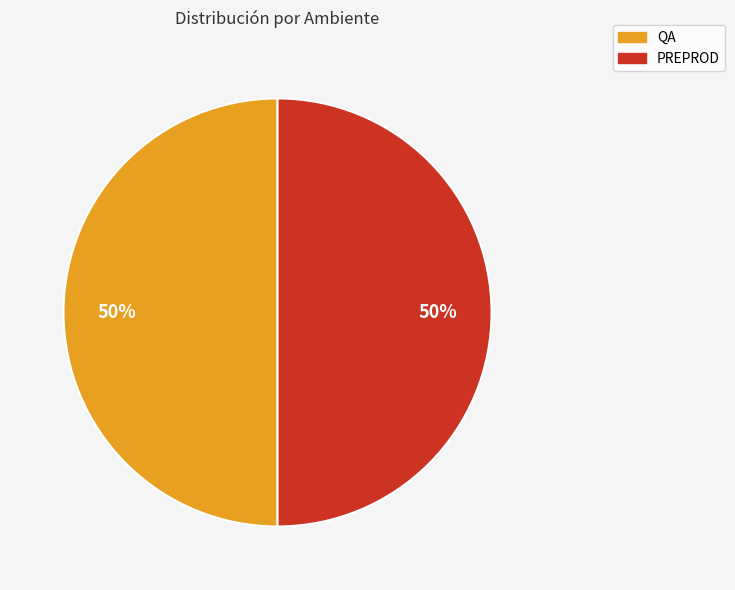

Is it true that QA is 40% of the pie?

False